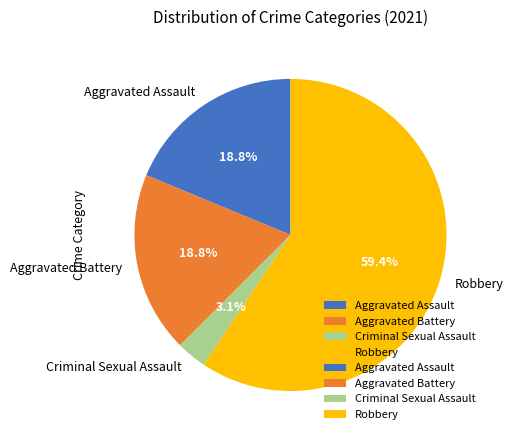

How many segments does this pie chart have?

4